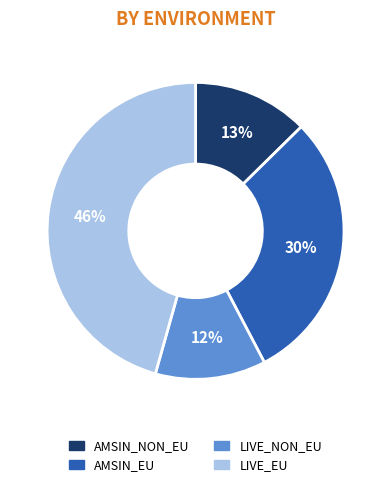

Which slice is the largest?

LIVE_EU